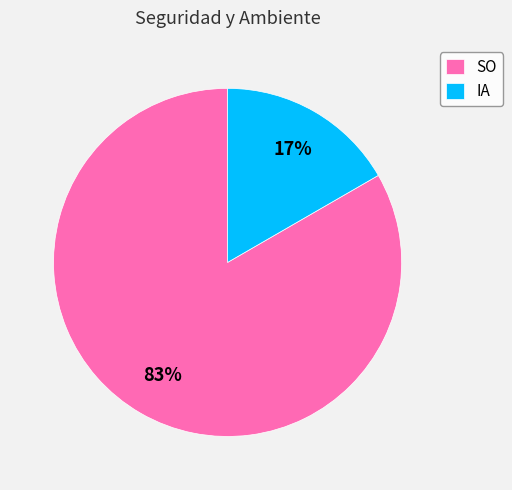

What is the majority slice?

SO